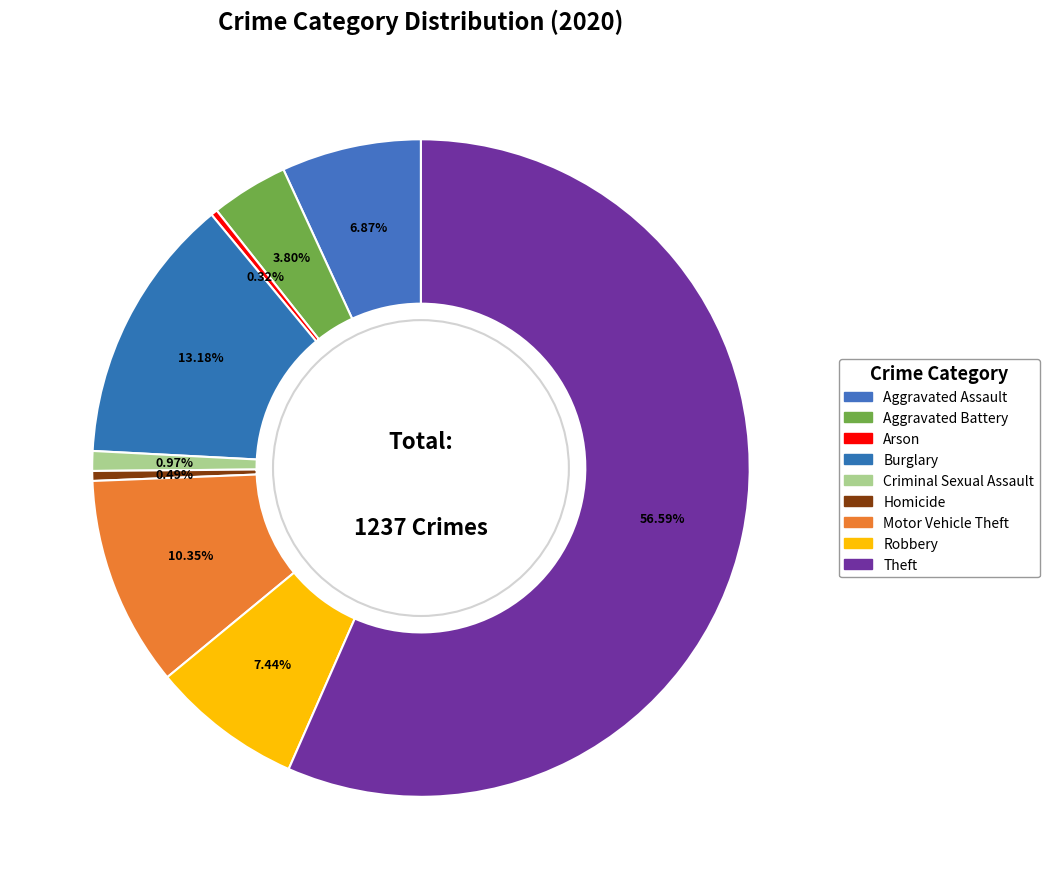

Is there a majority slice in this chart?

Yes